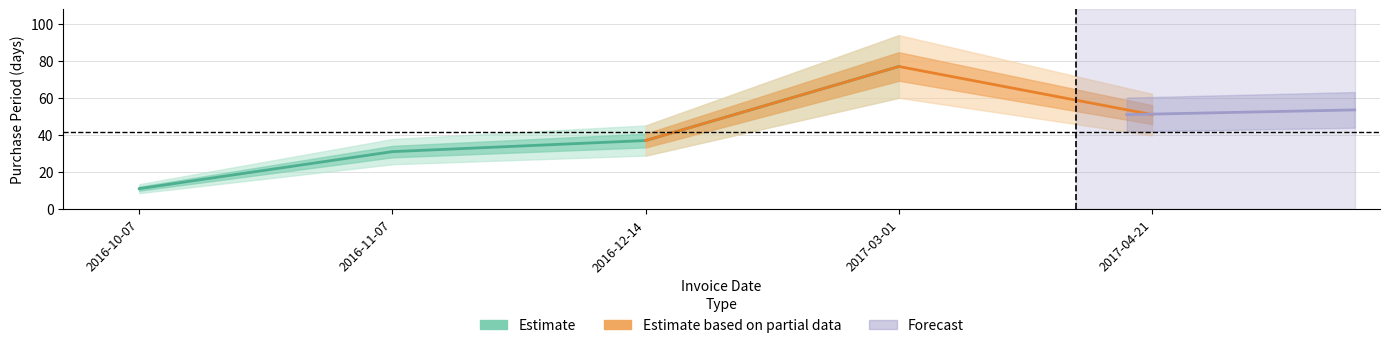

What is the difference between the values at 2016-10-07 and 2016-11-07?

20